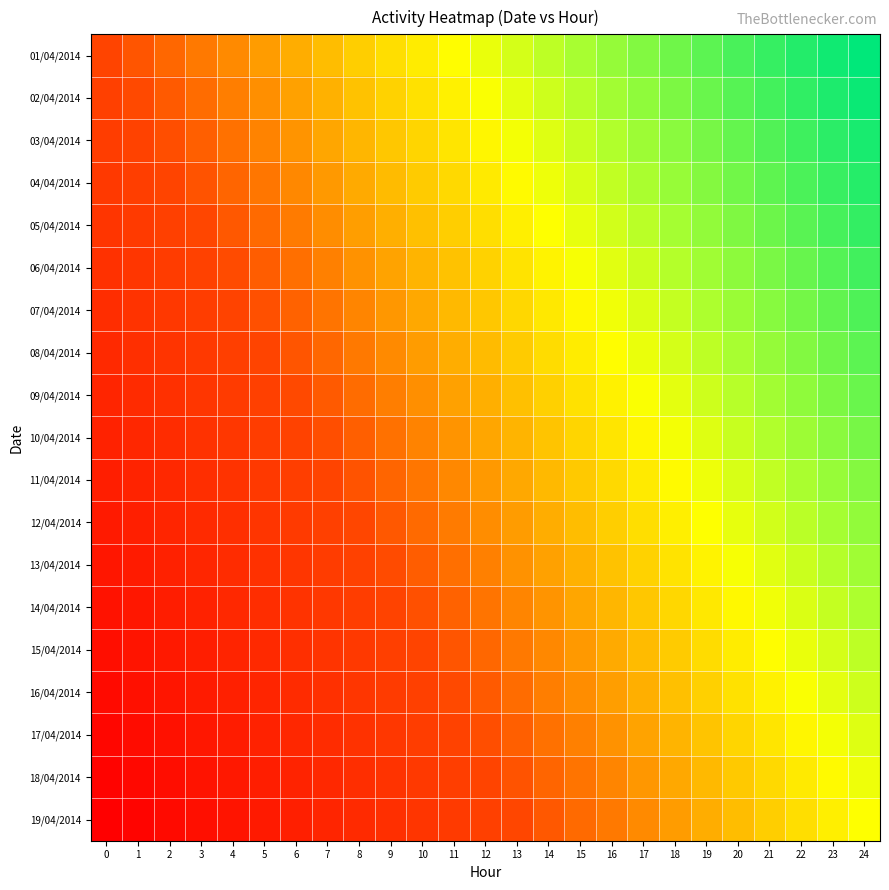

Reading left to right, extract all data points from this chart.

01/04/2014: 0=0.0	1=5.4	2=10.8	3=16.2	4=21.7	5=27.1	6=32.5	7=37.9	8=43.3	9=48.8	10=54.2	11=59.6	12=65.0	13=70.4	14=75.8	15=81.2	16=86.7	17=92.1	18=97.5	19=102.9	20=108.3	21=113.8	22=119.2	23=124.6	24=130.0
02/04/2014: 0=-3.9	1=1.5	2=6.9	3=12.4	4=17.8	5=23.2	6=28.6	7=34.0	8=39.4	9=44.9	10=50.3	11=55.7	12=61.1	13=66.5	14=71.9	15=77.4	16=82.8	17=88.2	18=93.6	19=99.0	20=104.4	21=109.9	22=115.3	23=120.7	24=126.1
03/04/2014: 0=-7.8	1=-2.4	2=3.1	3=8.5	4=13.9	5=19.3	6=24.7	7=30.1	8=35.6	9=41.0	10=46.4	11=51.8	12=57.2	13=62.6	14=68.1	15=73.5	16=78.9	17=84.3	18=89.7	19=95.1	20=100.6	21=106.0	22=111.4	23=116.8	24=122.2
04/04/2014: 0=-11.7	1=-6.3	2=-0.8	3=4.6	4=10.0	5=15.4	6=20.8	7=26.3	8=31.7	9=37.1	10=42.5	11=47.9	12=53.3	13=58.8	14=64.2	15=69.6	16=75.0	17=80.4	18=85.8	19=91.2	20=96.7	21=102.1	22=107.5	23=112.9	24=118.3
05/04/2014: 0=-15.6	1=-10.1	2=-4.7	3=0.7	4=6.1	5=11.5	6=16.9	7=22.4	8=27.8	9=33.2	10=38.6	11=44.0	12=49.4	13=54.9	14=60.3	15=65.7	16=71.1	17=76.5	18=81.9	19=87.4	20=92.8	21=98.2	22=103.6	23=109.0	24=114.4
06/04/2014: 0=-19.4	1=-14.0	2=-8.6	3=-3.2	4=2.2	5=7.6	6=13.1	7=18.5	8=23.9	9=29.3	10=34.7	11=40.1	12=45.6	13=51.0	14=56.4	15=61.8	16=67.2	17=72.6	18=78.1	19=83.5	20=88.9	21=94.3	22=99.7	23=105.1	24=110.6
07/04/2014: 0=-23.3	1=-17.9	2=-12.5	3=-7.1	4=-1.7	5=3.8	6=9.2	7=14.6	8=20.0	9=25.4	10=30.8	11=36.2	12=41.7	13=47.1	14=52.5	15=57.9	16=63.3	17=68.8	18=74.2	19=79.6	20=85.0	21=90.4	22=95.8	23=101.2	24=106.7
08/04/2014: 0=-27.2	1=-21.8	2=-16.4	3=-11.0	4=-5.6	5=-0.1	6=5.3	7=10.7	8=16.1	9=21.5	10=26.9	11=32.4	12=37.8	13=43.2	14=48.6	15=54.0	16=59.4	17=64.9	18=70.3	19=75.7	20=81.1	21=86.5	22=91.9	23=97.4	24=102.8
09/04/2014: 0=-31.1	1=-25.7	2=-20.3	3=-14.9	4=-9.4	5=-4.0	6=1.4	7=6.8	8=12.2	9=17.6	10=23.1	11=28.5	12=33.9	13=39.3	14=44.7	15=50.1	16=55.6	17=61.0	18=66.4	19=71.8	20=77.2	21=82.6	22=88.1	23=93.5	24=98.9
10/04/2014: 0=-35.0	1=-29.6	2=-24.2	3=-18.8	4=-13.3	5=-7.9	6=-2.5	7=2.9	8=8.3	9=13.8	10=19.2	11=24.6	12=30.0	13=35.4	14=40.8	15=46.2	16=51.7	17=57.1	18=62.5	19=67.9	20=73.3	21=78.8	22=84.2	23=89.6	24=95.0
11/04/2014: 0=-38.9	1=-33.5	2=-28.1	3=-22.6	4=-17.2	5=-11.8	6=-6.4	7=-1.0	8=4.4	9=9.9	10=15.3	11=20.7	12=26.1	13=31.5	14=36.9	15=42.4	16=47.8	17=53.2	18=58.6	19=64.0	20=69.4	21=74.9	22=80.3	23=85.7	24=91.1
12/04/2014: 0=-42.8	1=-37.4	2=-31.9	3=-26.5	4=-21.1	5=-15.7	6=-10.3	7=-4.9	8=0.6	9=6.0	10=11.4	11=16.8	12=22.2	13=27.6	14=33.1	15=38.5	16=43.9	17=49.3	18=54.7	19=60.1	20=65.6	21=71.0	22=76.4	23=81.8	24=87.2
13/04/2014: 0=-46.7	1=-41.2	2=-35.8	3=-30.4	4=-25.0	5=-19.6	6=-14.2	7=-8.7	8=-3.3	9=2.1	10=7.5	11=12.9	12=18.3	13=23.8	14=29.2	15=34.6	16=40.0	17=45.4	18=50.8	19=56.2	20=61.7	21=67.1	22=72.5	23=77.9	24=83.3
14/04/2014: 0=-50.6	1=-45.1	2=-39.7	3=-34.3	4=-28.9	5=-23.5	6=-18.1	7=-12.6	8=-7.2	9=-1.8	10=3.6	11=9.0	12=14.4	13=19.9	14=25.3	15=30.7	16=36.1	17=41.5	18=46.9	19=52.4	20=57.8	21=63.2	22=68.6	23=74.0	24=79.4
15/04/2014: 0=-54.4	1=-49.0	2=-43.6	3=-38.2	4=-32.8	5=-27.4	6=-21.9	7=-16.5	8=-11.1	9=-5.7	10=-0.3	11=5.1	12=10.6	13=16.0	14=21.4	15=26.8	16=32.2	17=37.6	18=43.1	19=48.5	20=53.9	21=59.3	22=64.7	23=70.1	24=75.6
16/04/2014: 0=-58.3	1=-52.9	2=-47.5	3=-42.1	4=-36.7	5=-31.2	6=-25.8	7=-20.4	8=-15.0	9=-9.6	10=-4.2	11=1.2	12=6.7	13=12.1	14=17.5	15=22.9	16=28.3	17=33.8	18=39.2	19=44.6	20=50.0	21=55.4	22=60.8	23=66.2	24=71.7
17/04/2014: 0=-62.2	1=-56.8	2=-51.4	3=-46.0	4=-40.6	5=-35.1	6=-29.7	7=-24.3	8=-18.9	9=-13.5	10=-8.1	11=-2.6	12=2.8	13=8.2	14=13.6	15=19.0	16=24.4	17=29.9	18=35.3	19=40.7	20=46.1	21=51.5	22=56.9	23=62.4	24=67.8
18/04/2014: 0=-66.1	1=-60.7	2=-55.3	3=-49.9	4=-44.4	5=-39.0	6=-33.6	7=-28.2	8=-22.8	9=-17.4	10=-11.9	11=-6.5	12=-1.1	13=4.3	14=9.7	15=15.1	16=20.6	17=26.0	18=31.4	19=36.8	20=42.2	21=47.6	22=53.1	23=58.5	24=63.9
19/04/2014: 0=-70.0	1=-64.6	2=-59.2	3=-53.8	4=-48.3	5=-42.9	6=-37.5	7=-32.1	8=-26.7	9=-21.2	10=-15.8	11=-10.4	12=-5.0	13=0.4	14=5.8	15=11.2	16=16.7	17=22.1	18=27.5	19=32.9	20=38.3	21=43.8	22=49.2	23=54.6	24=60.0